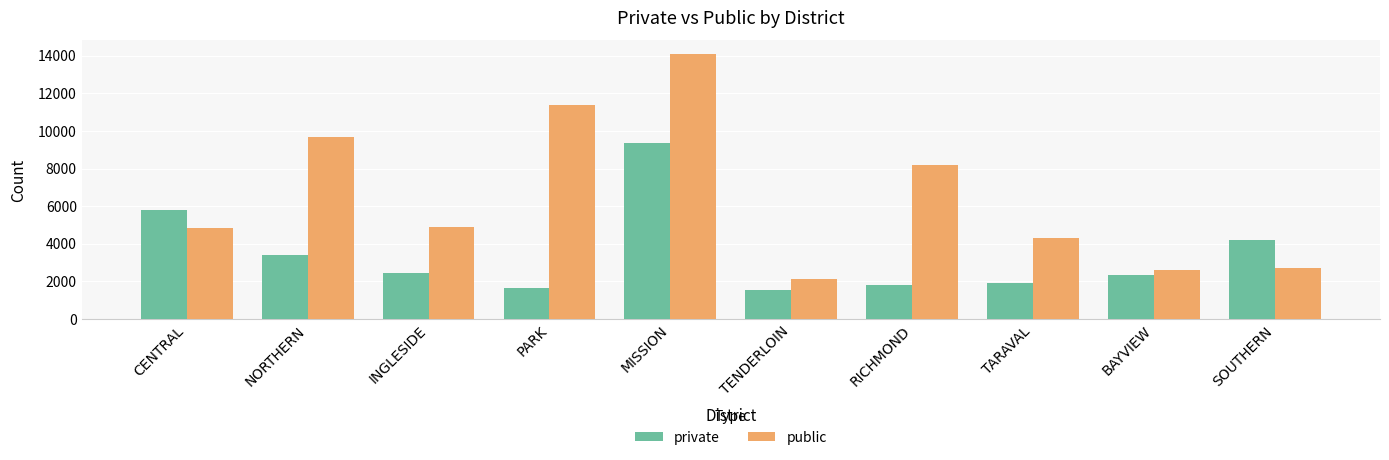

What is the approximate value of private at RICHMOND, to the nearest 100?

1800